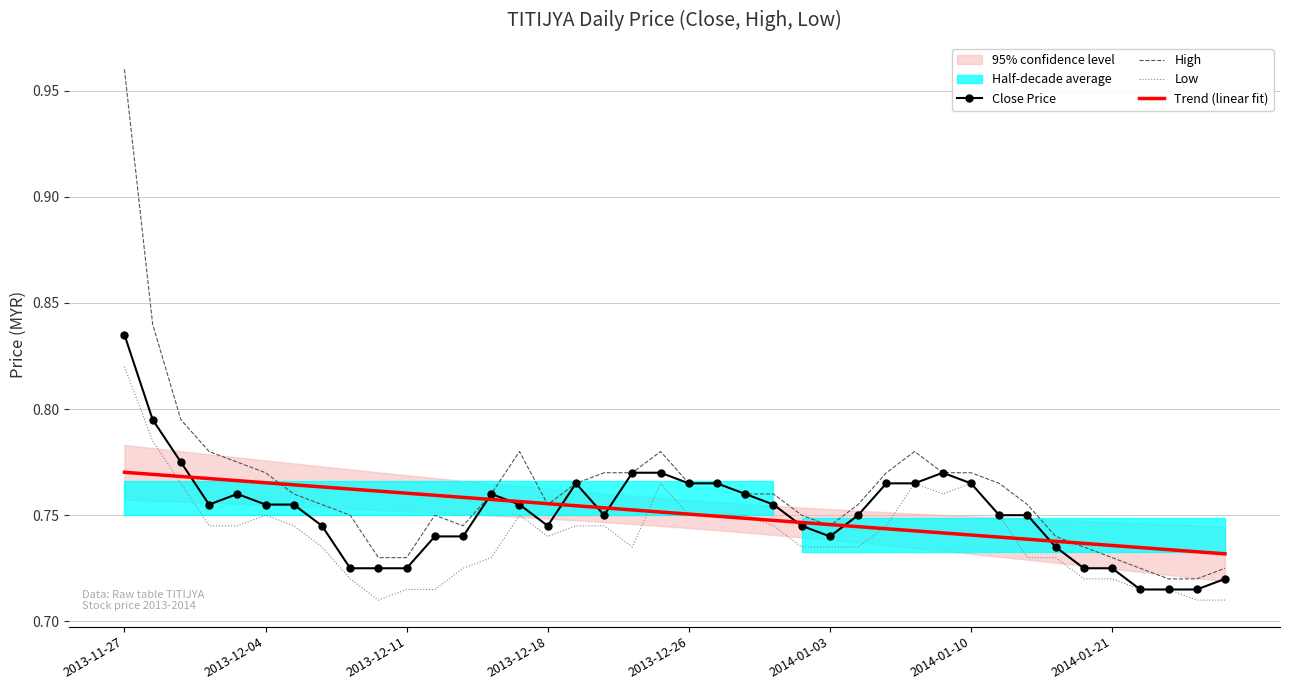

Which category has the highest value in the Close Price series?

2013-11-27